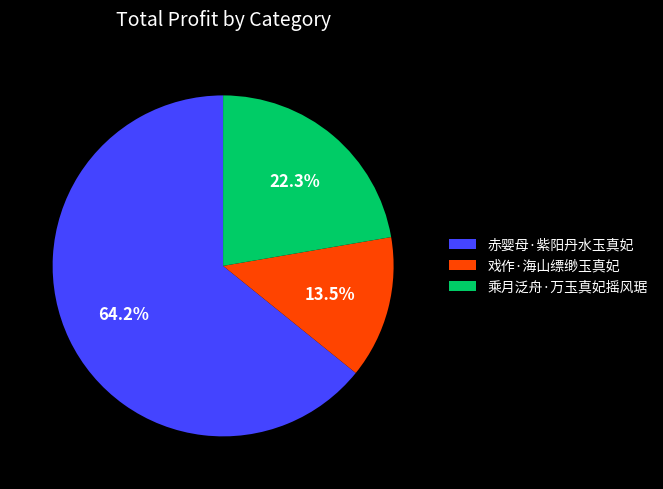

What is the majority slice?

赤婴母·紫阳丹水玉真妃